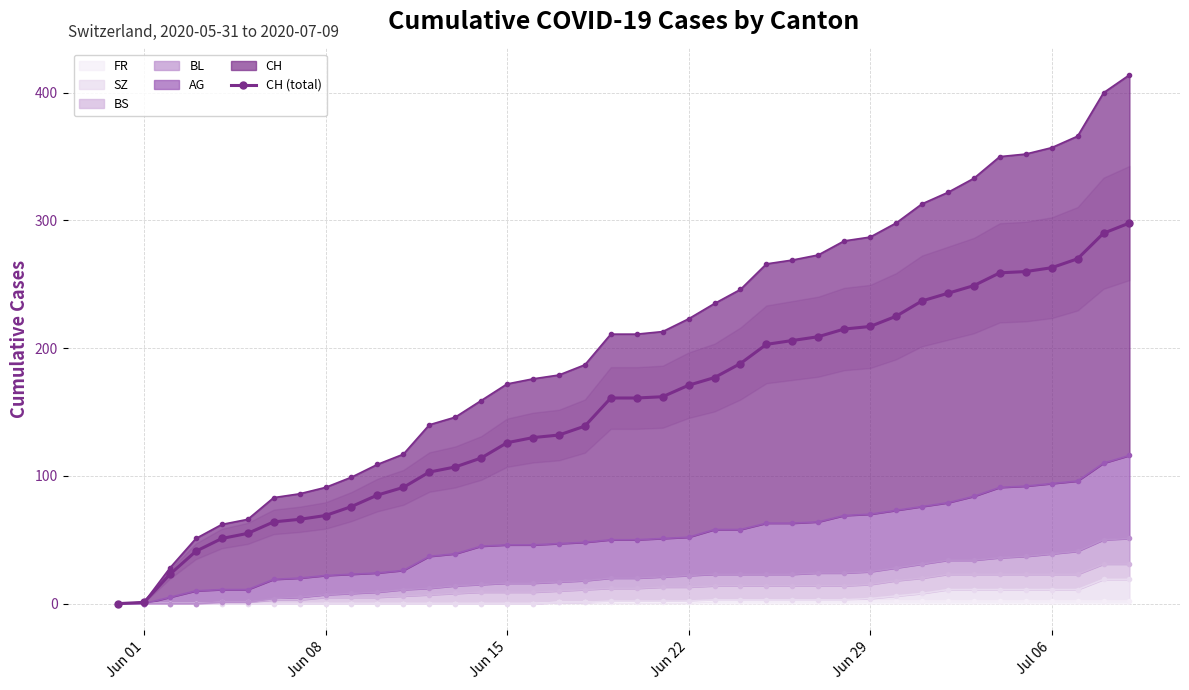

The chart shows a value of 165 at Jun 15. True or false?

False